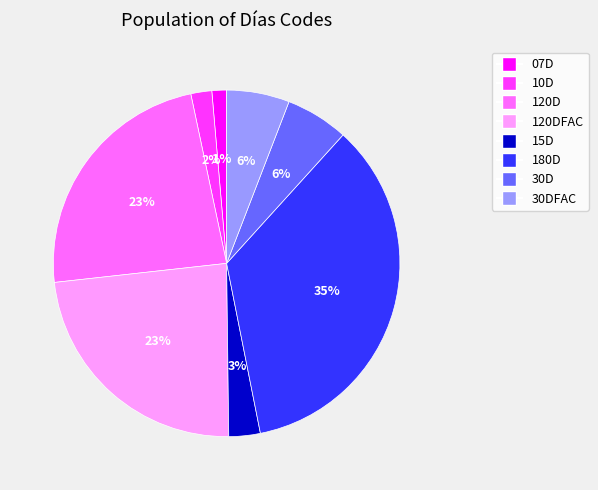

How many slices are in this pie chart?

8